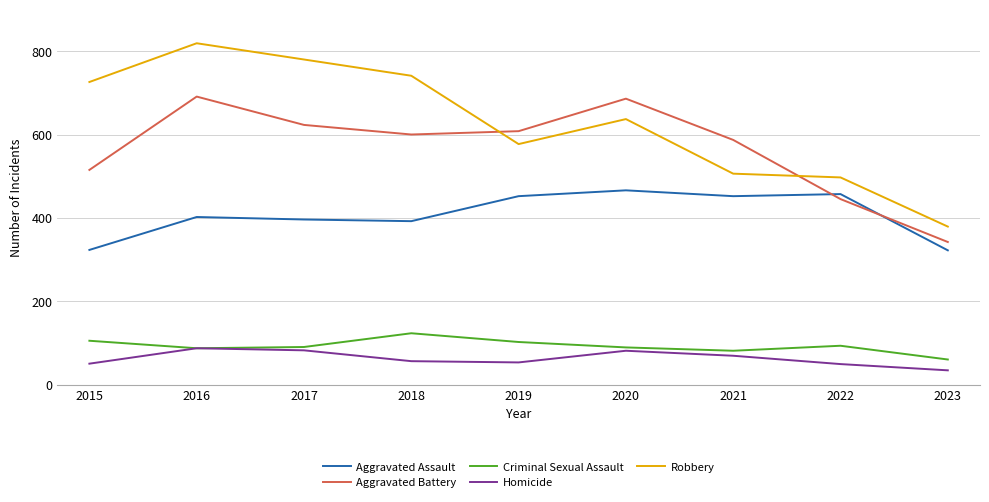

The Criminal Sexual Assault series shows 87 at 2016. True or false?

True